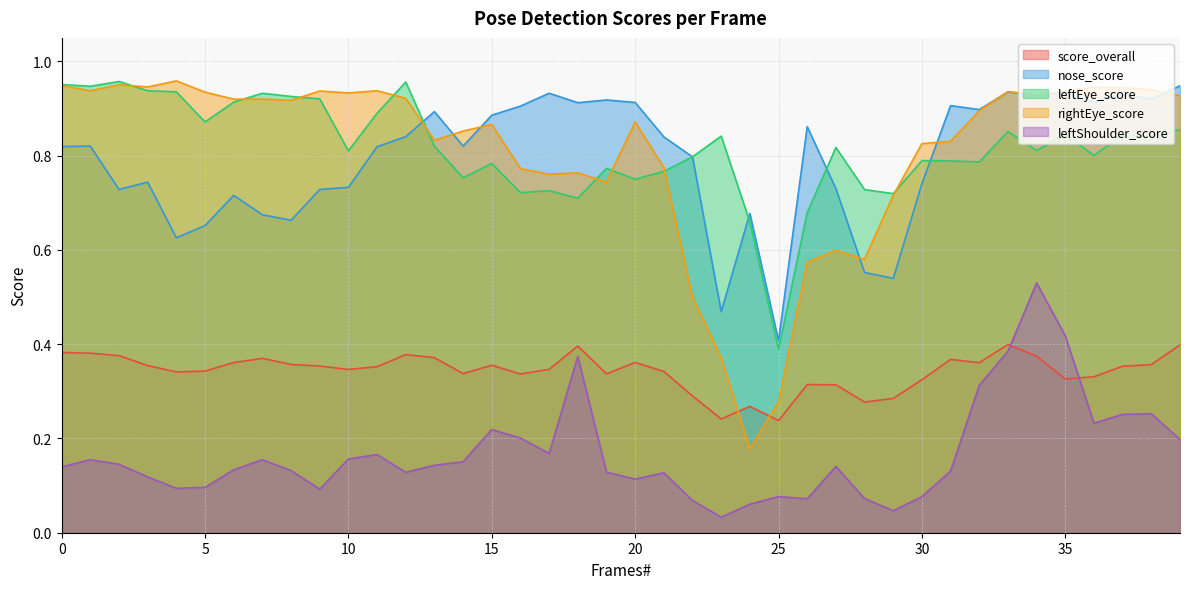

Where is the first local maximum for leftEye_score?

2